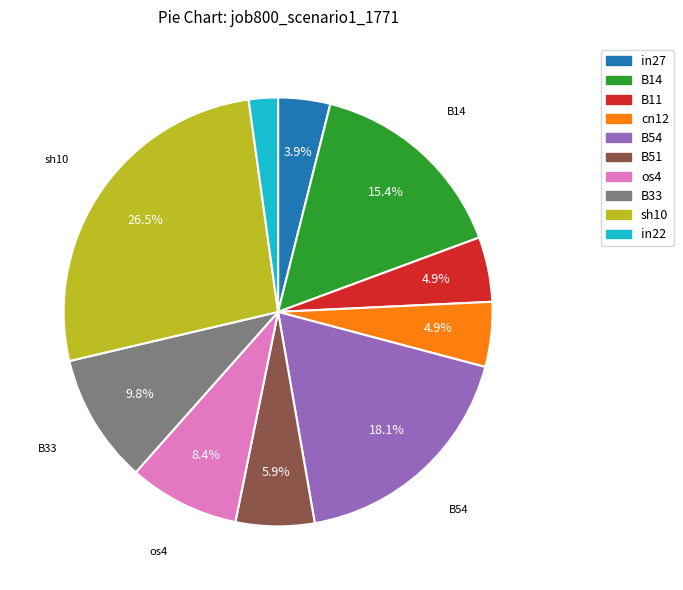

To the nearest percent, what portion does B51 represent?

6%